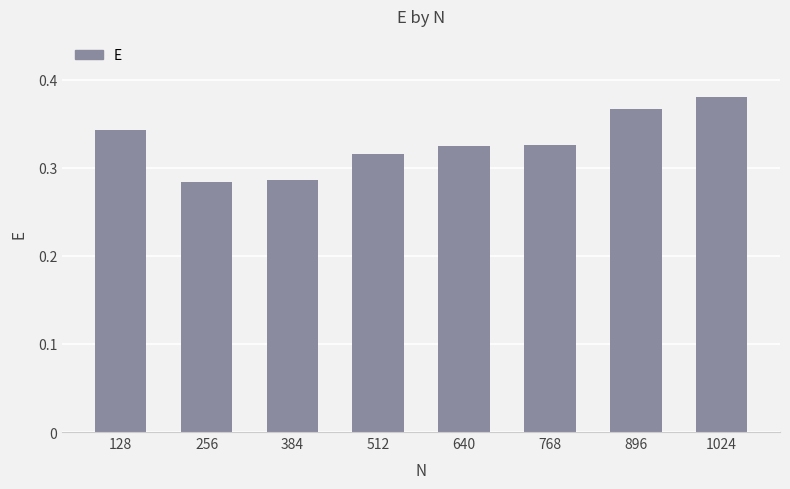

The value at 256 is 0.2. True or false?

False